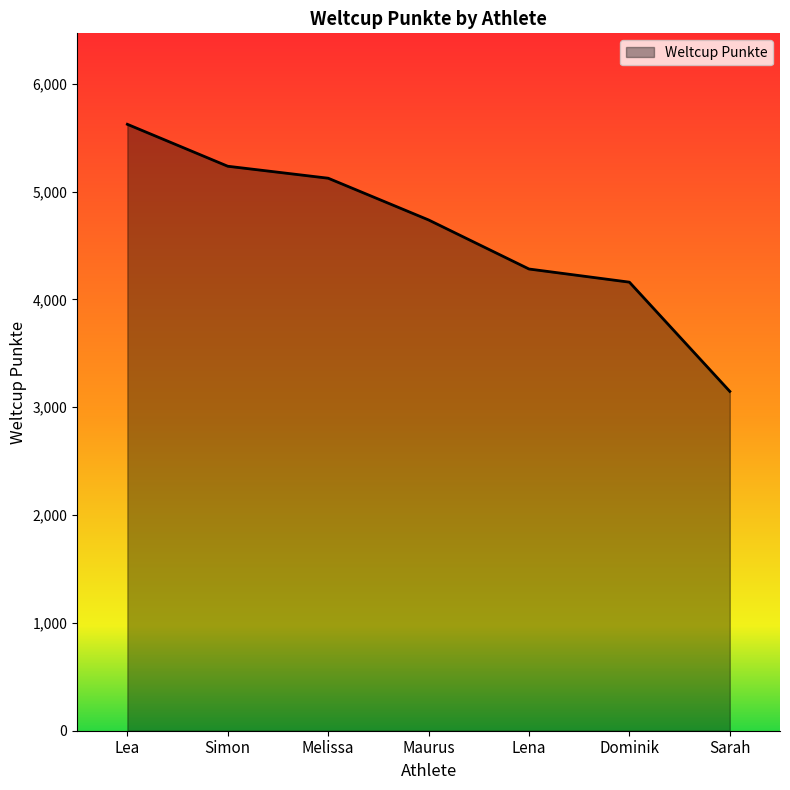

Reading right to left, extract all data points from this chart.

3147	4160	4282	4737	5124	5235	5624